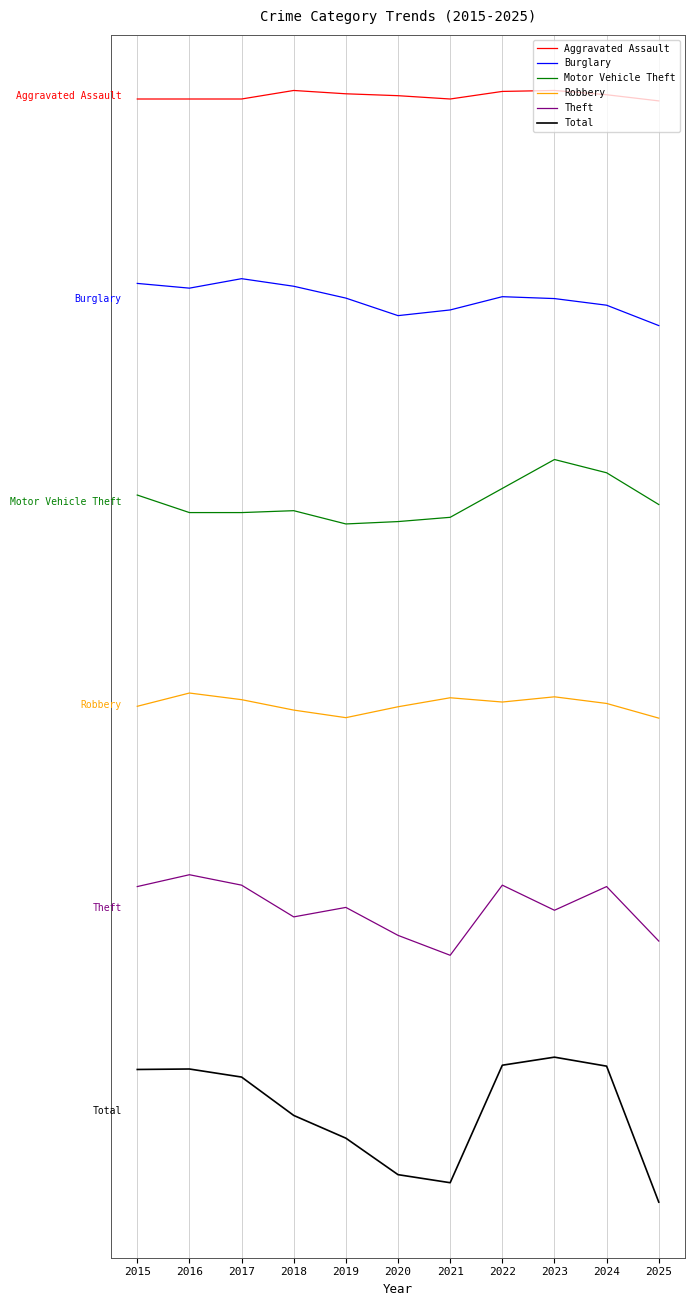

In Total, how many points are lower than both neighbors (excluding endpoints)?

1